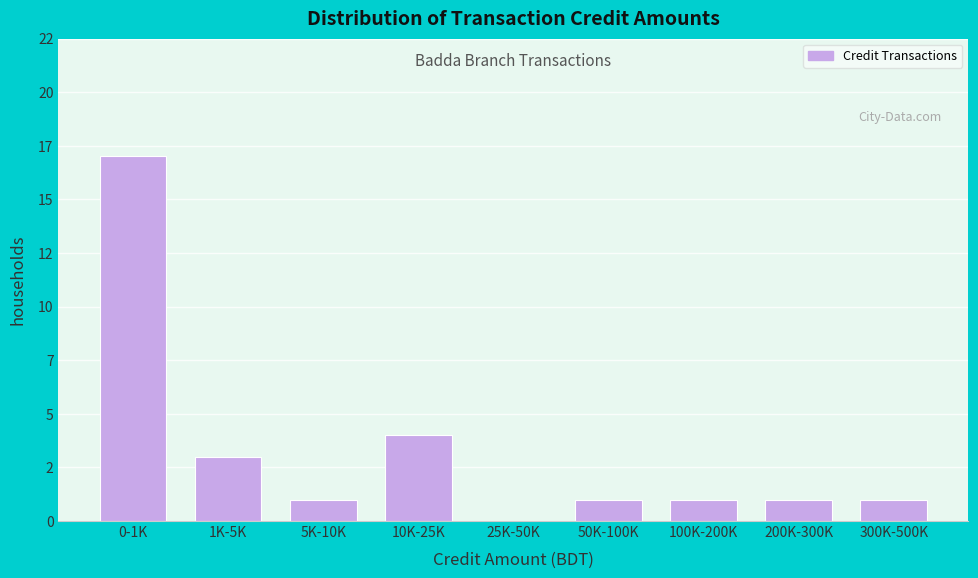

Are the bars horizontal?

No